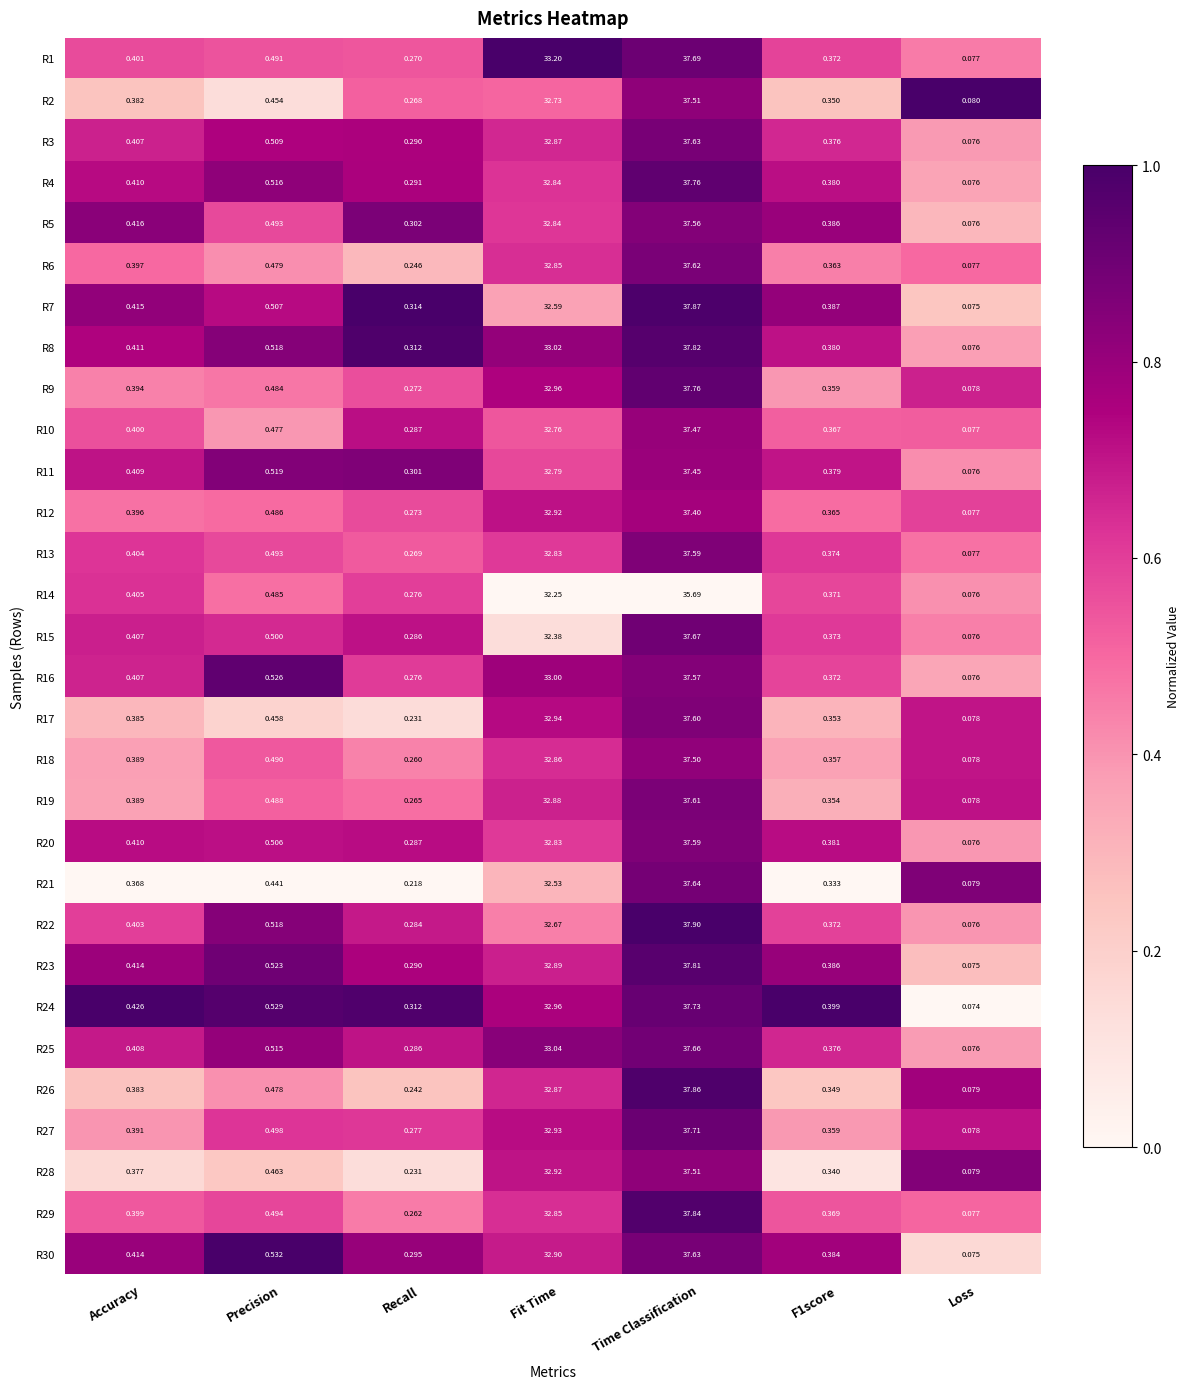

Is the value of R3 at Loss greater than the value of R30 at Loss?

Yes